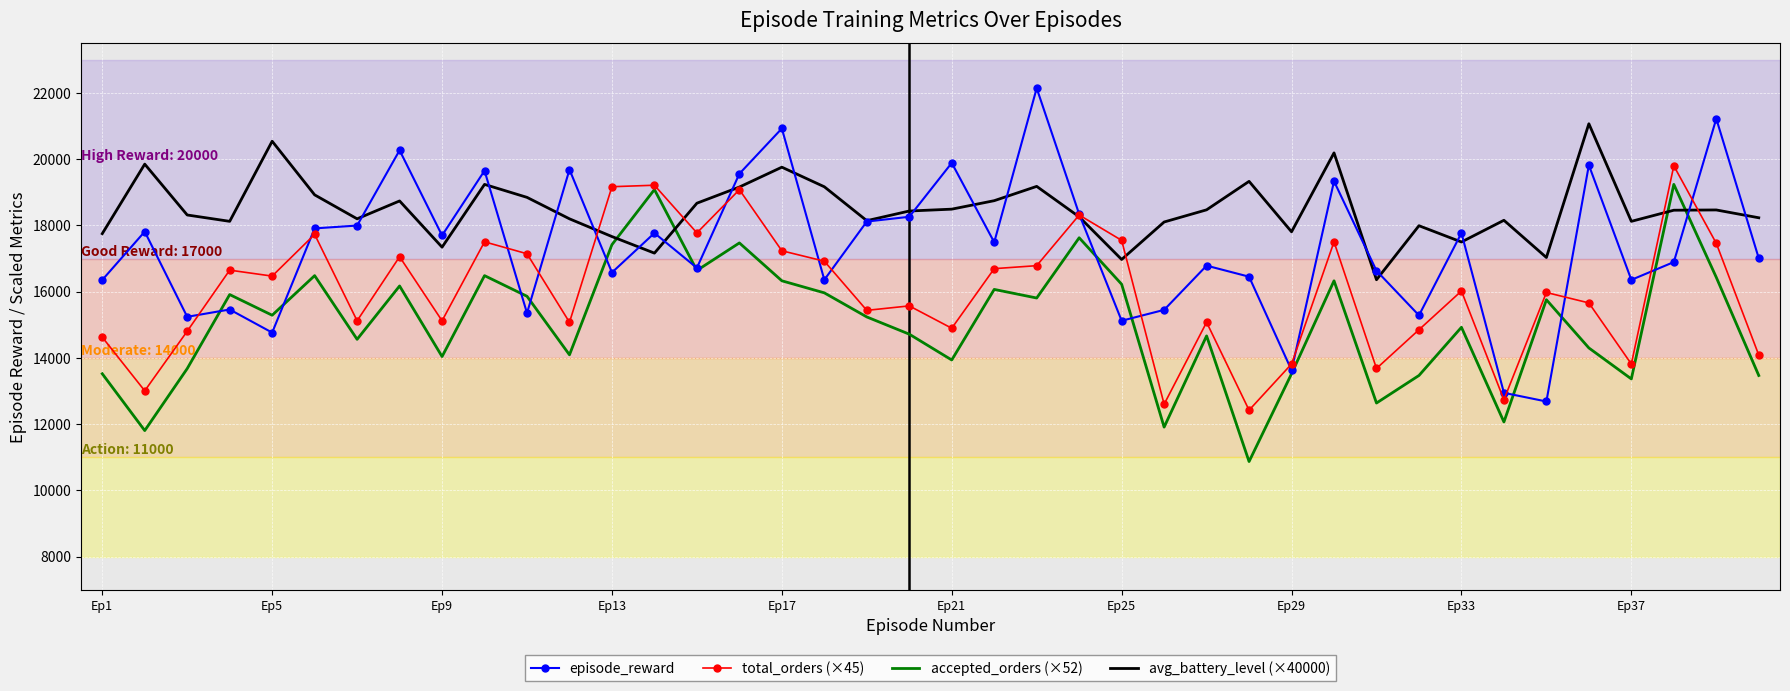

Which series ends up on top after the final intersection of avg_battery_level (×40000) and accepted_orders (×52)?

avg_battery_level (×40000)